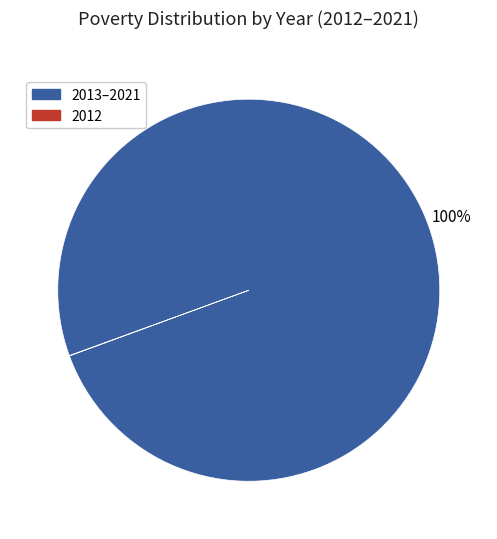

Is there any slice that represents more than half of the pie?

Yes